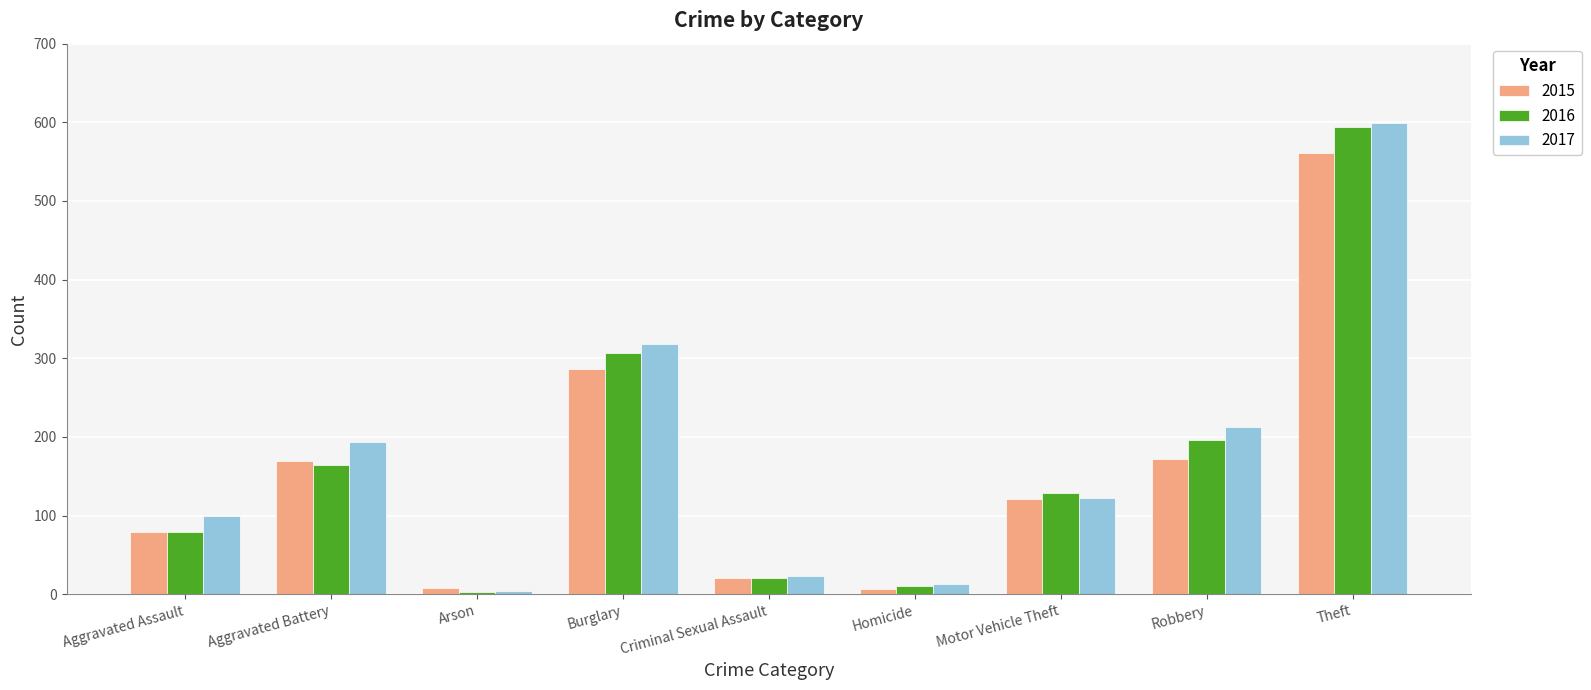

Rank the series at Burglary from lowest to highest value.

2015, 2016, 2017